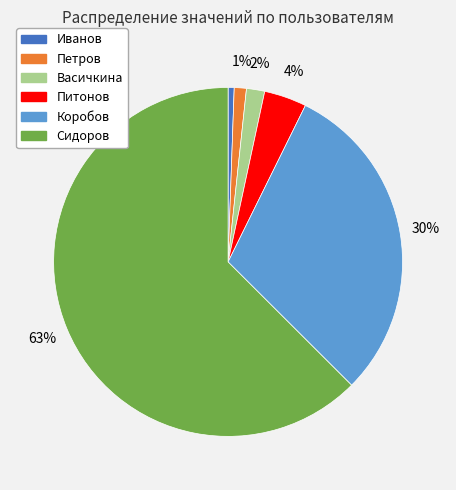

Do Сидоров and Питонов together represent more than half of the pie?

Yes